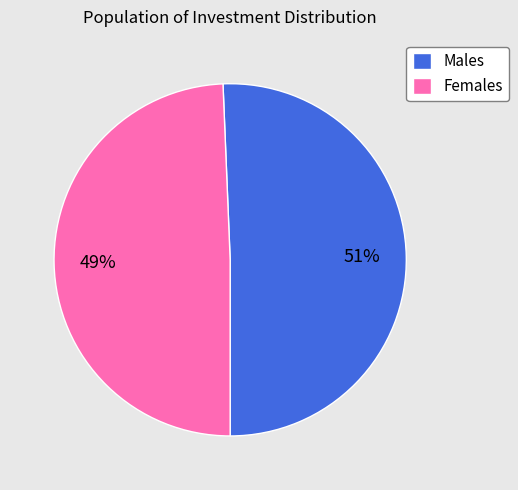

How many segments does this pie chart have?

2